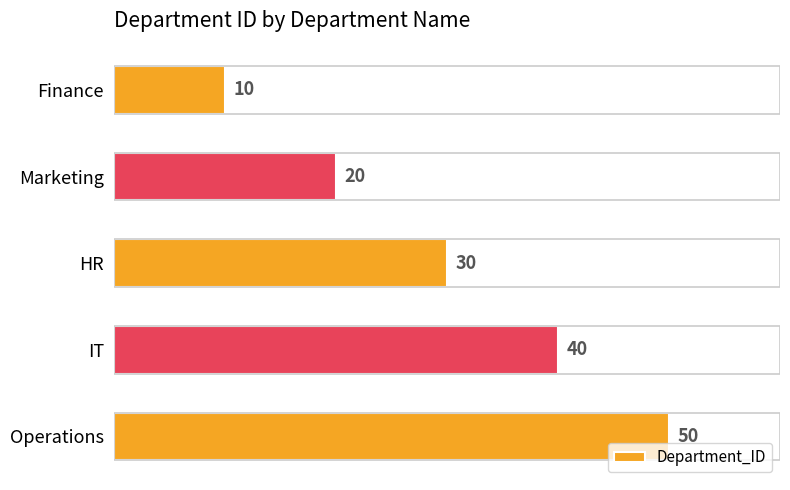

How many values are below 30?

2